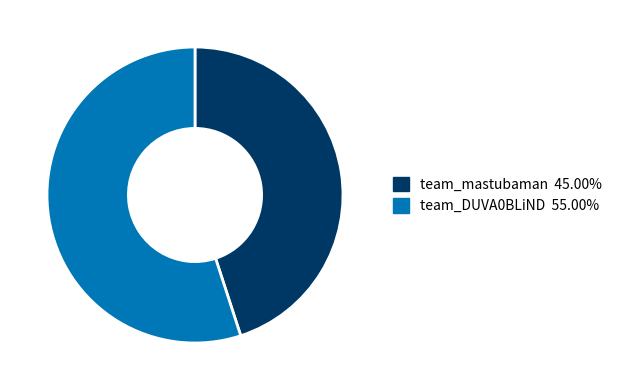

Count the number of slices in the pie.

2